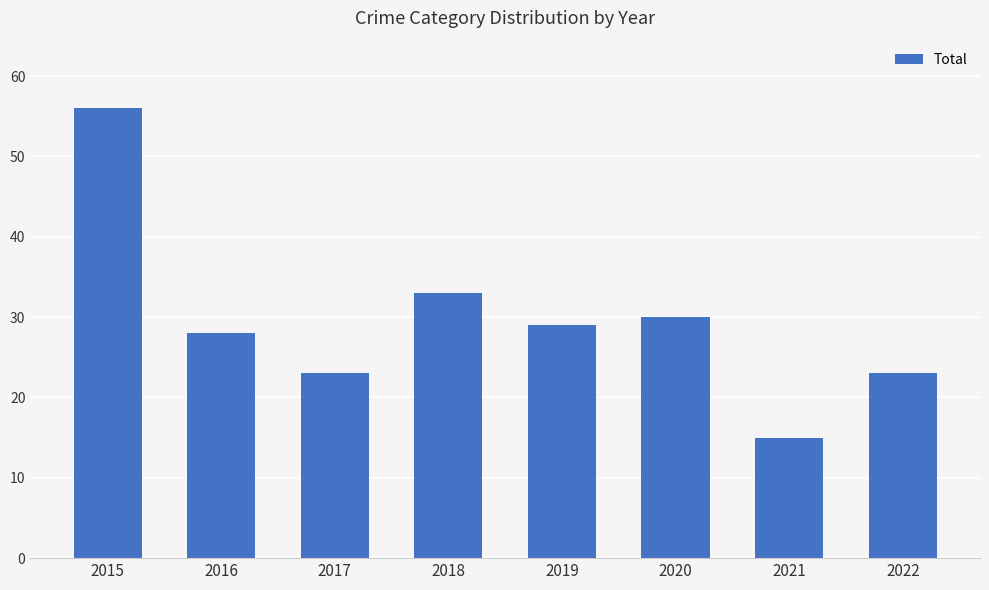

What is the approximate value at 2020, to the nearest 5?

30